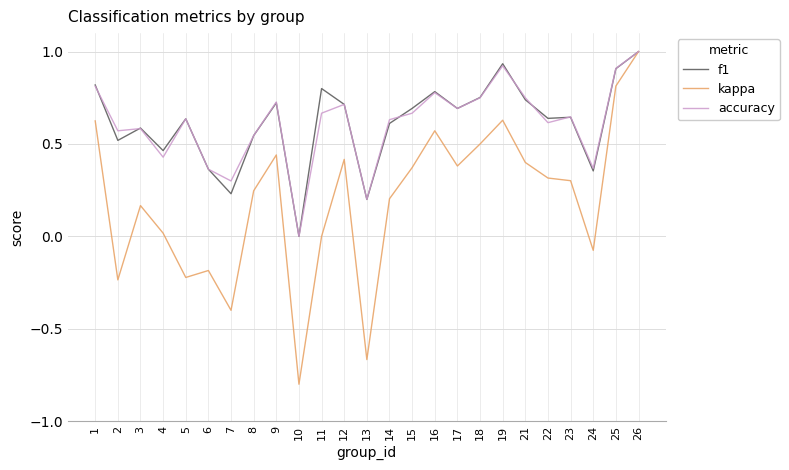

Between 4 and 18, which series saw the biggest shift?

kappa